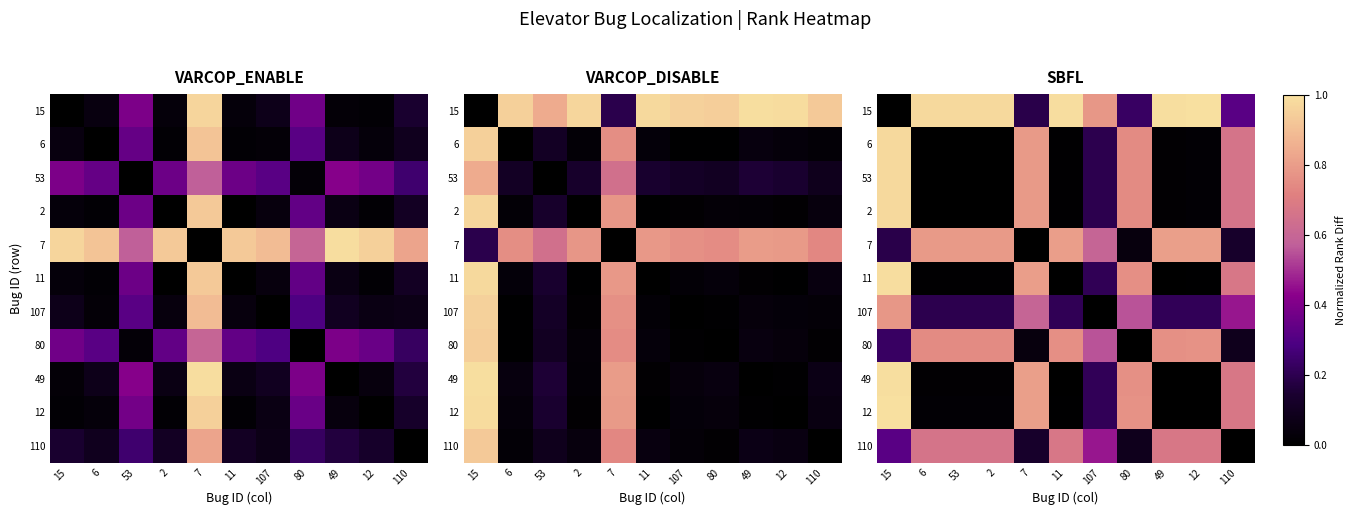

The 80 series shows 0.3 at 12. True or false?

False